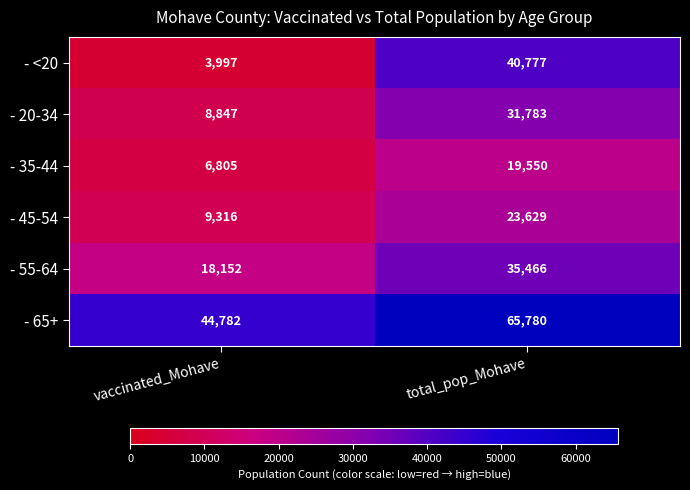

Which series has the largest total across all categories?

- 65+